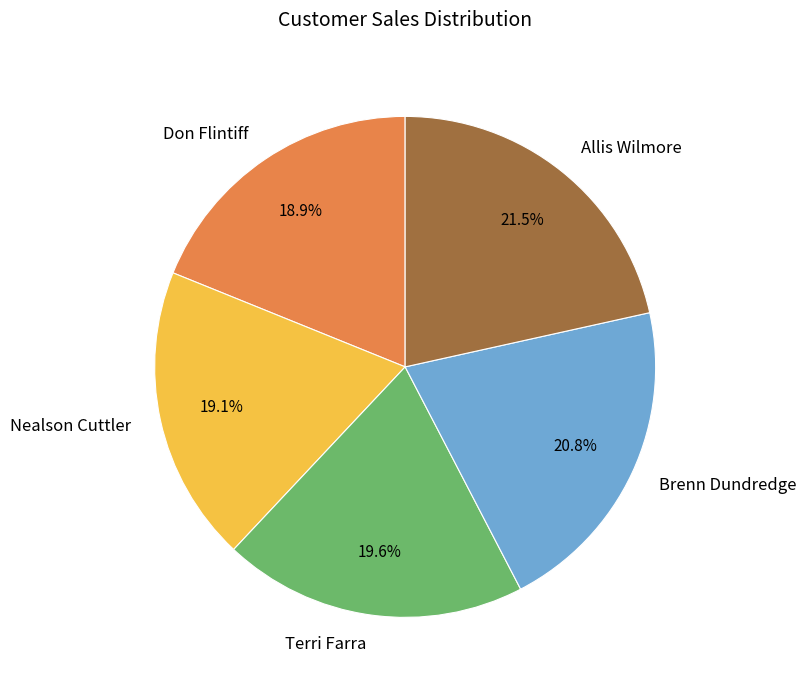

Which slice is the largest?

Allis Wilmore